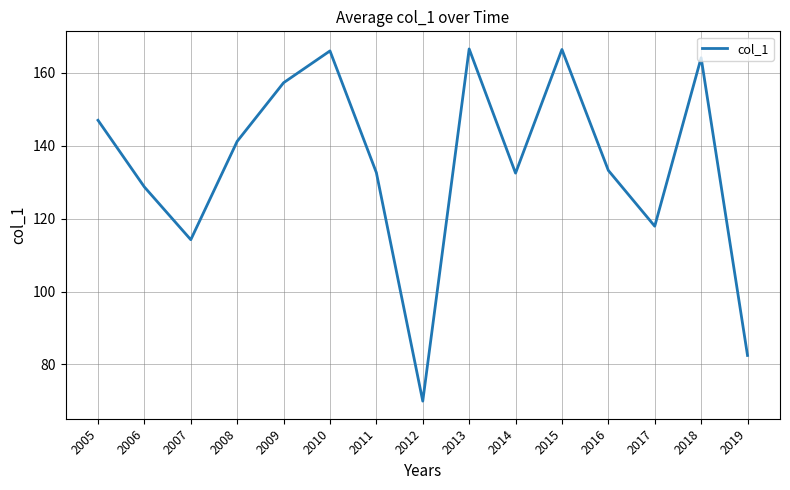

Which category has the lowest value across all series?

2012